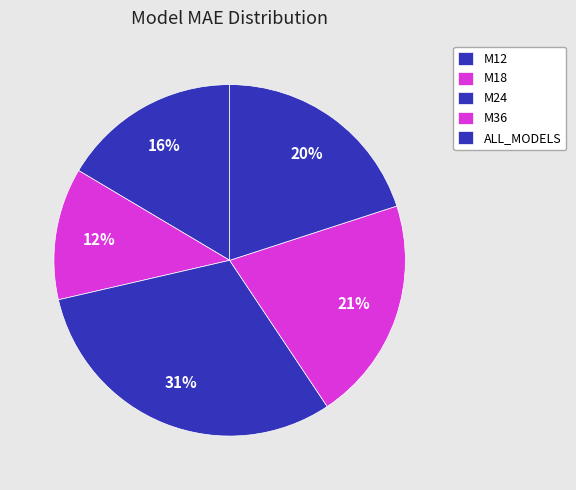

How many segments does this pie chart have?

5